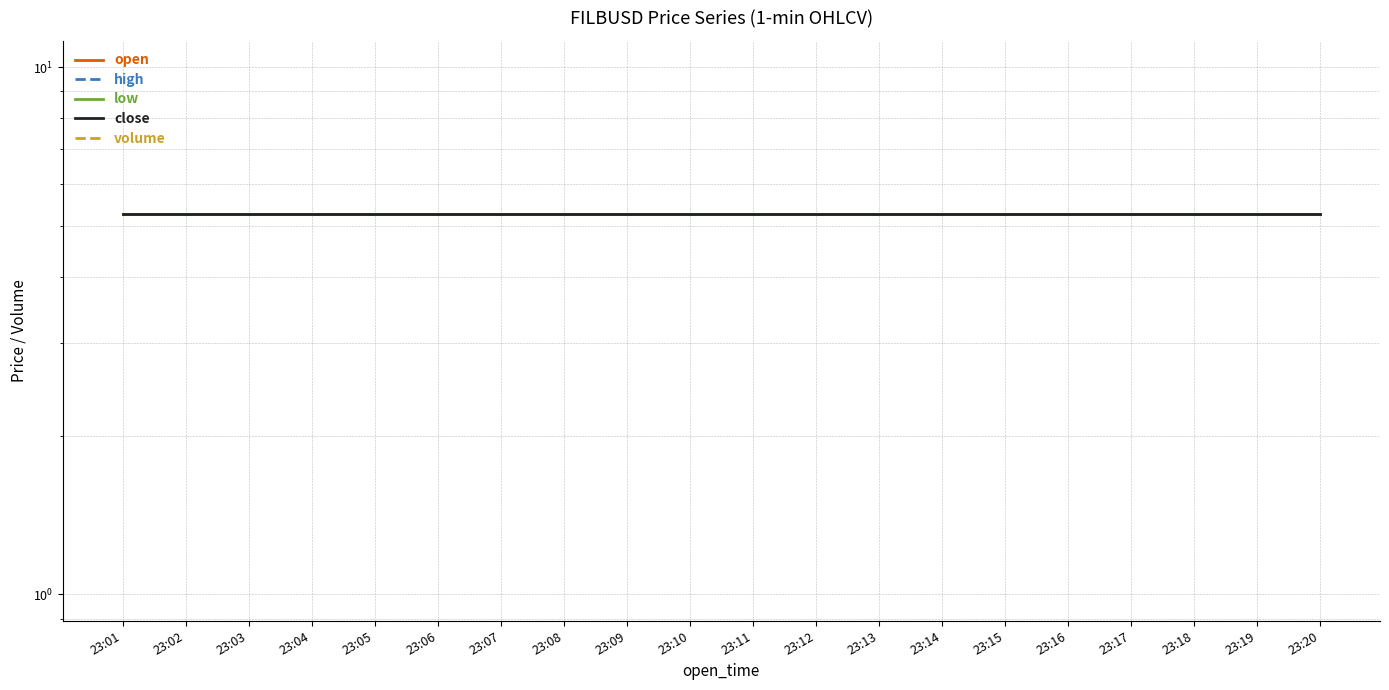

True or false: high has more than 1 interior local peaks.

False